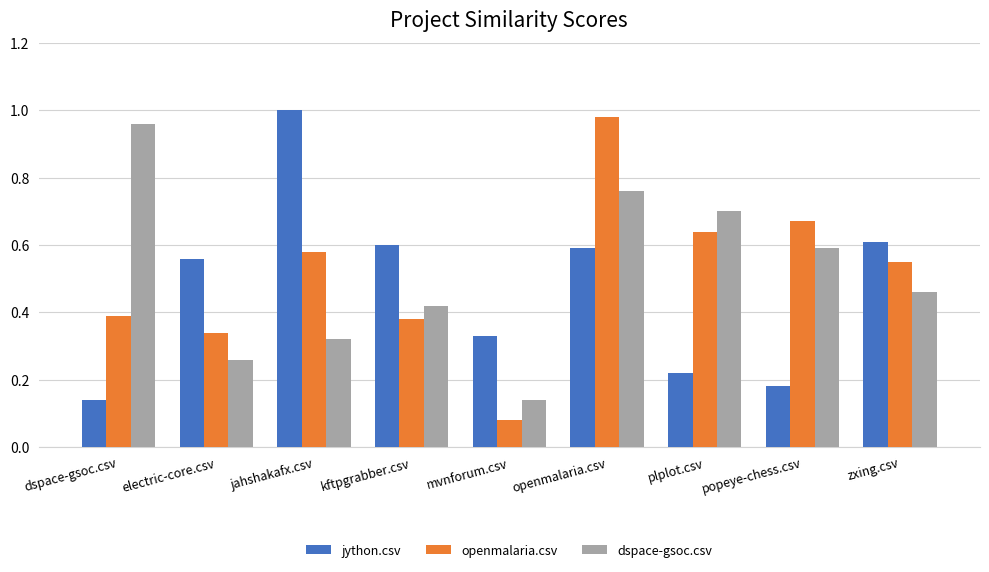

Which series changed the most between electric-core.csv and mvnforum.csv?

openmalaria.csv